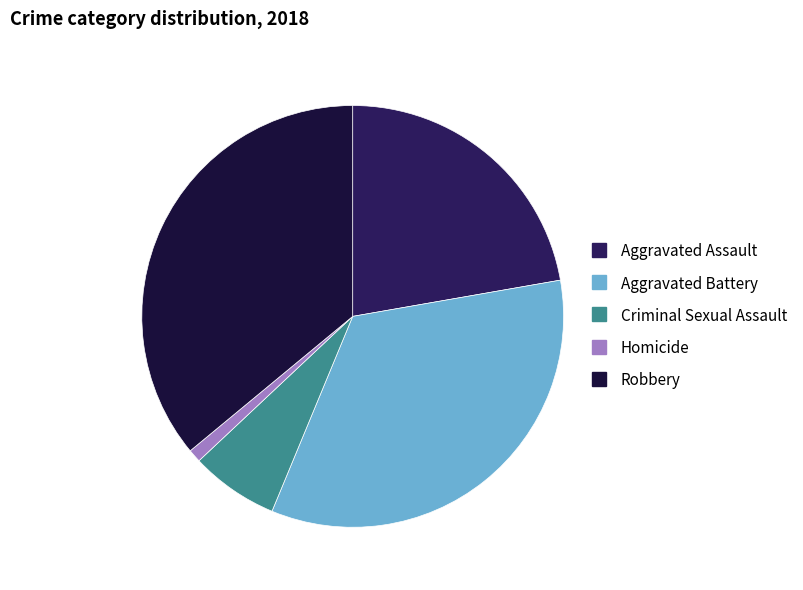

How many slices are in this pie chart?

5